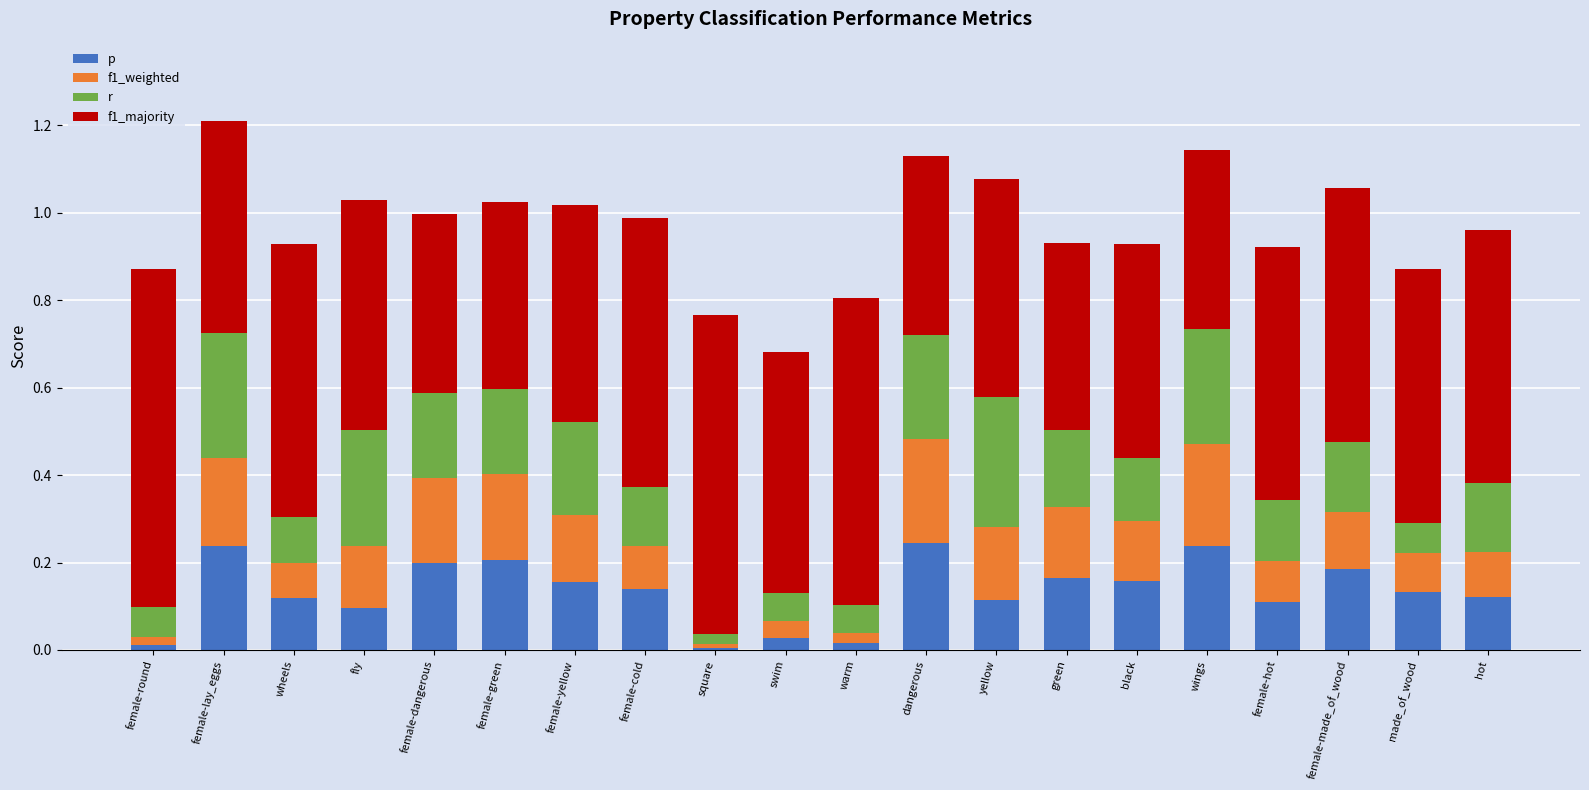

Does the chart contain stacked bars?

Yes